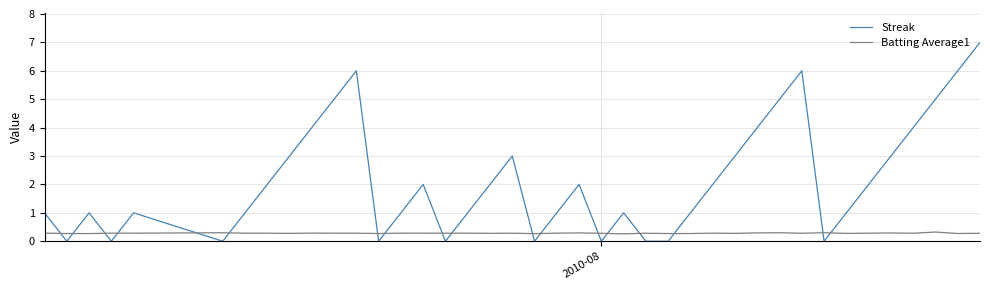

How many Streak values are between 1 and 4?

23